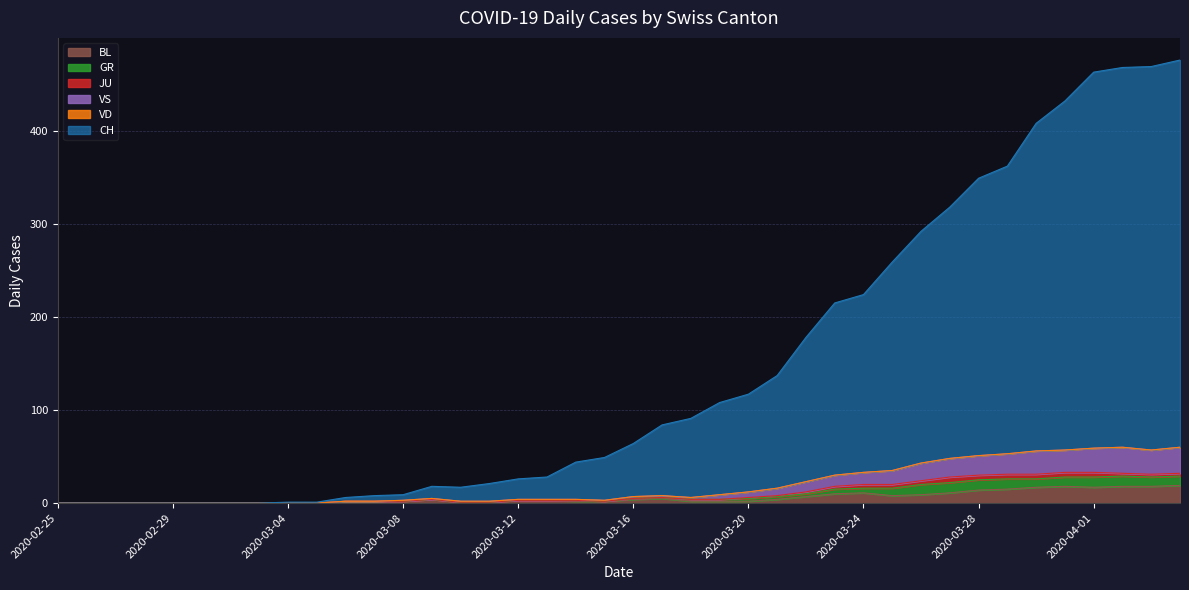

True or false: VS and CH cross at least once.

False